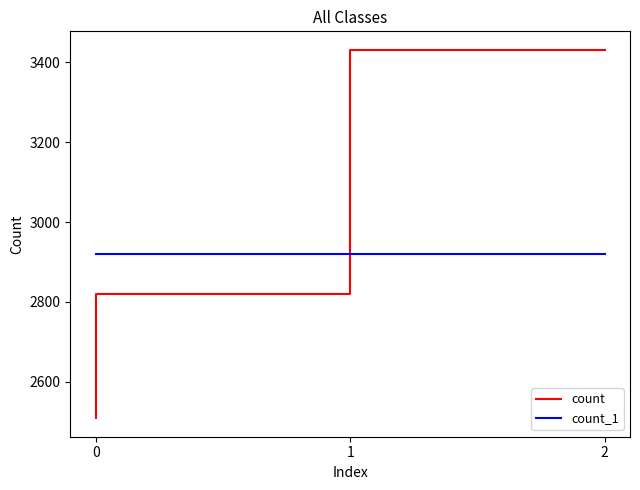

Reading left to right, extract all data points from this chart.

count: 2=3431	1=2820	0=2509
count_1: 2=2920	1=2920	0=2920